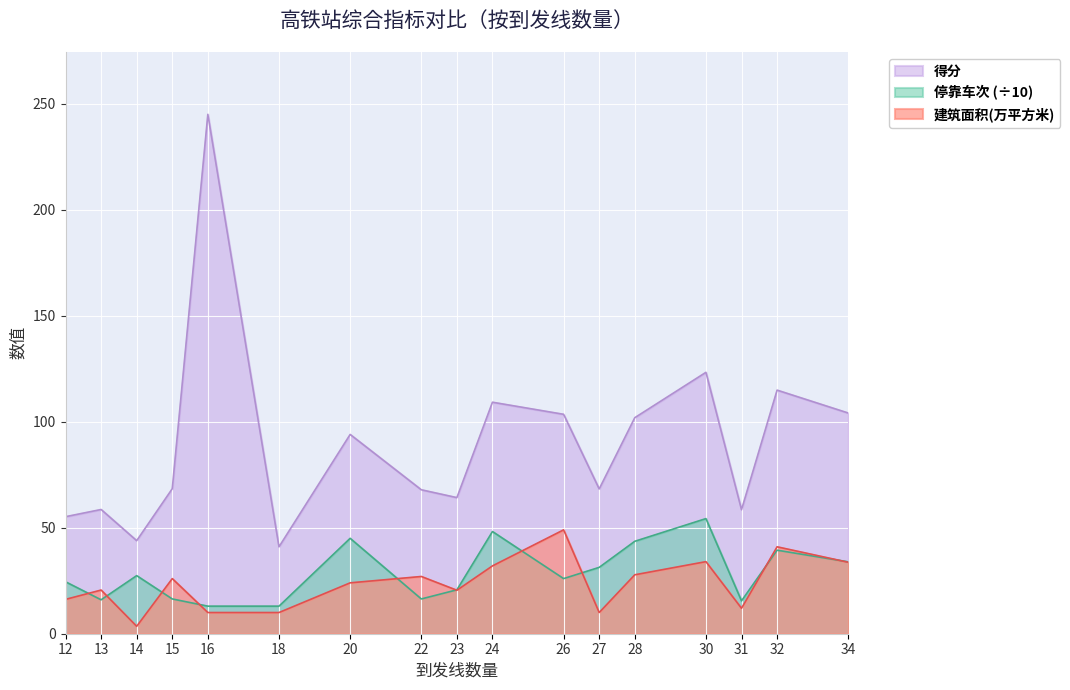

What is the value of the 停靠车次 point at the 14th from the left?

54.3